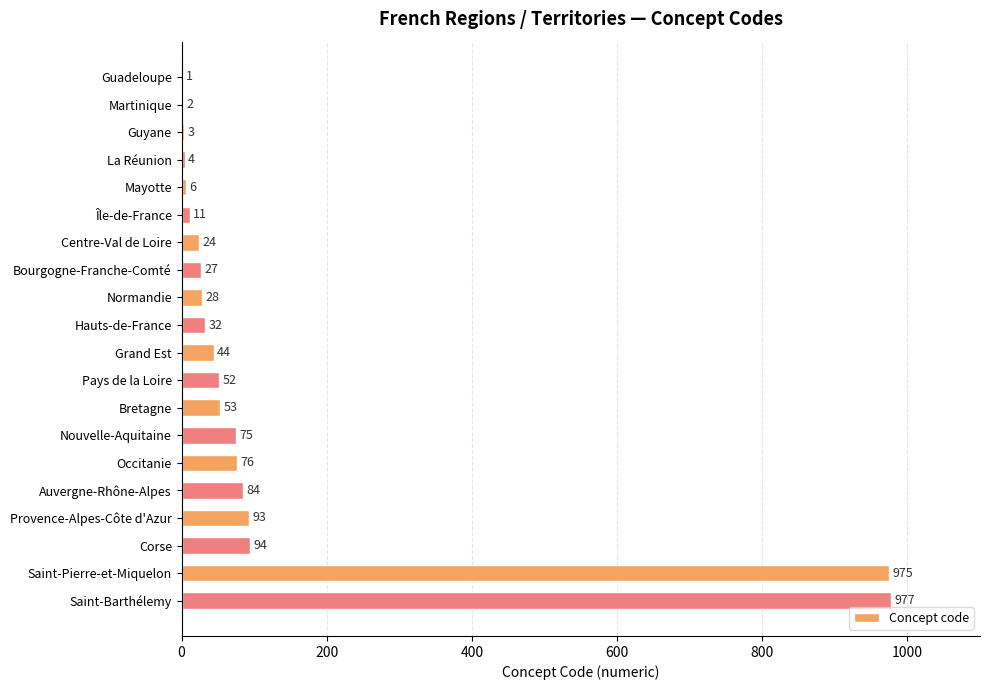

What is the change in value from Guyane to Provence-Alpes-Côte d'Azur?

+90